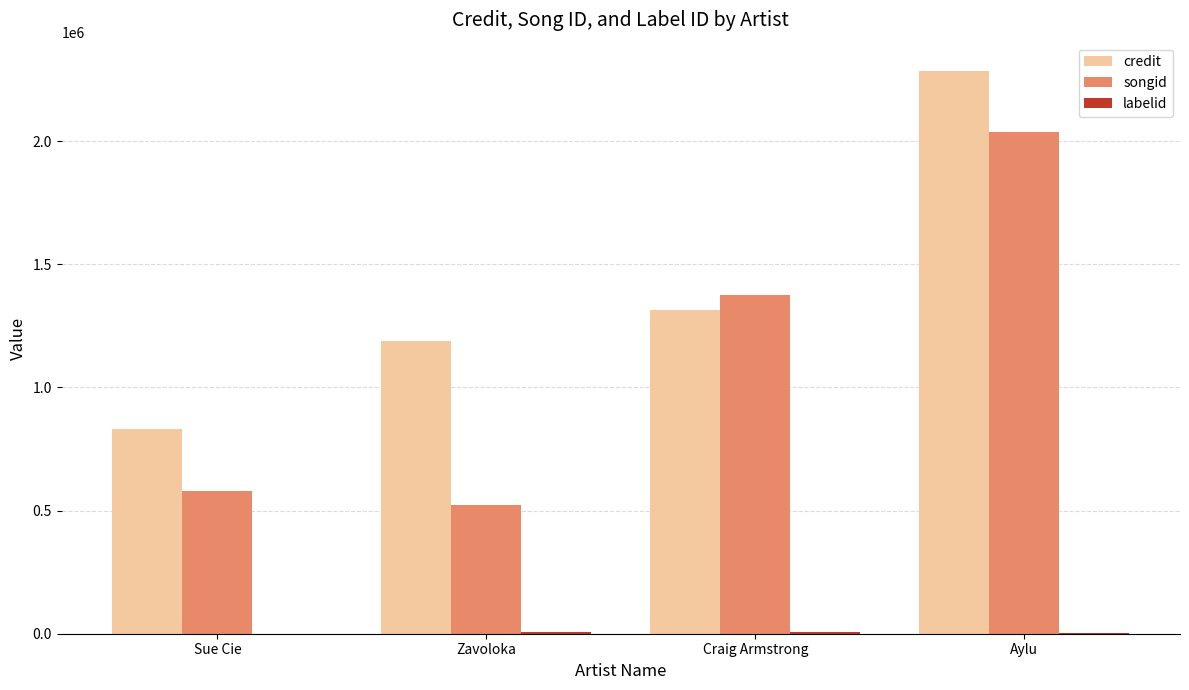

Which label corresponds to the largest value in the chart?

Aylu